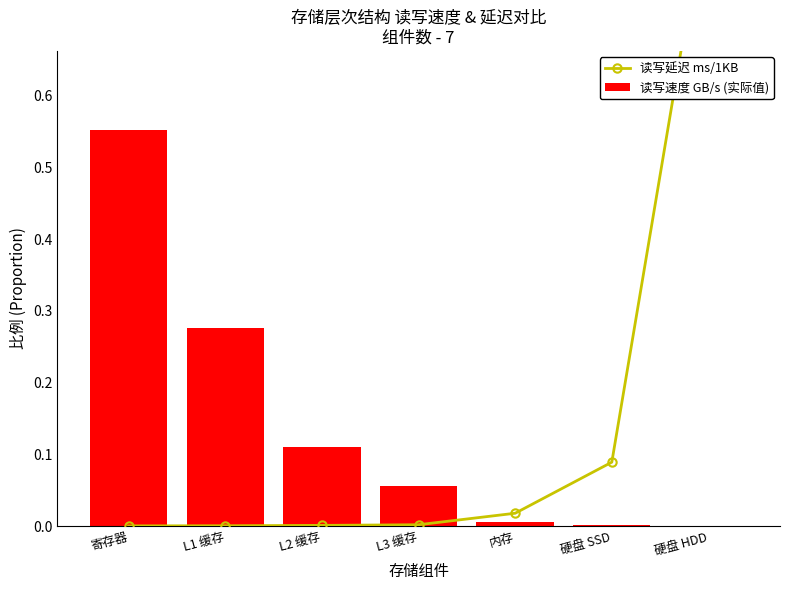

What is the difference between the maximum and minimum values in the 读写延迟 ms/1KB series?

0.9